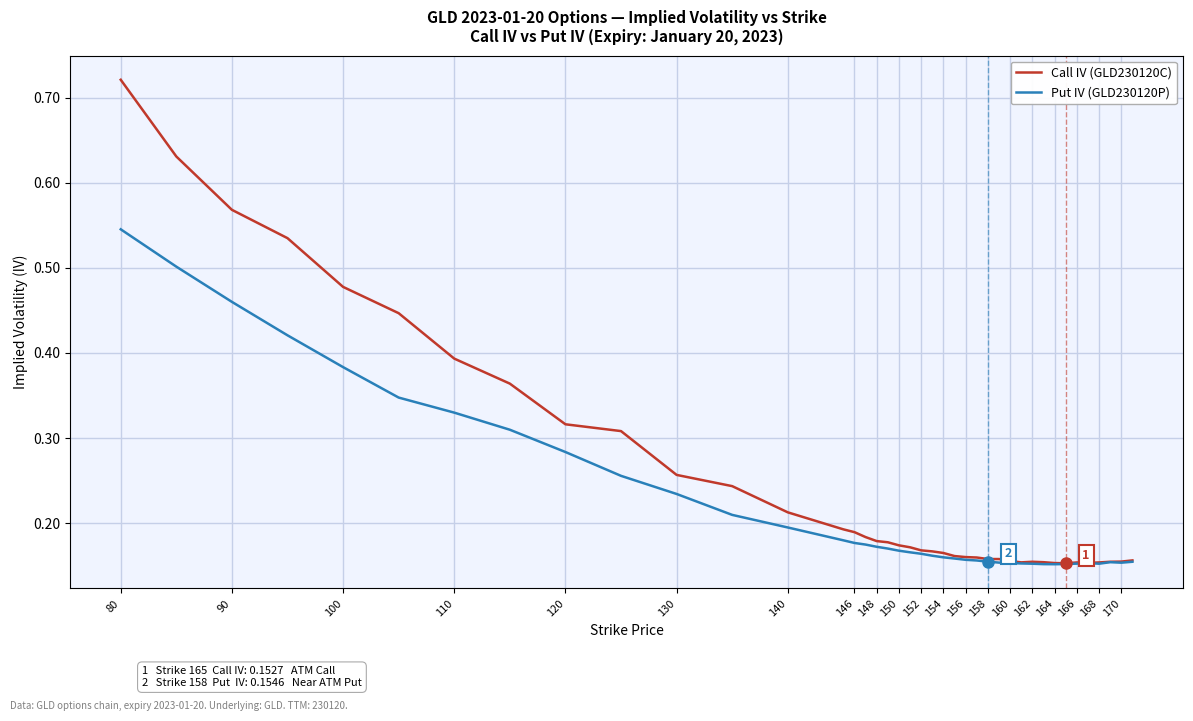

Which series has the largest total across all categories?

Call IV (GLD230120C)